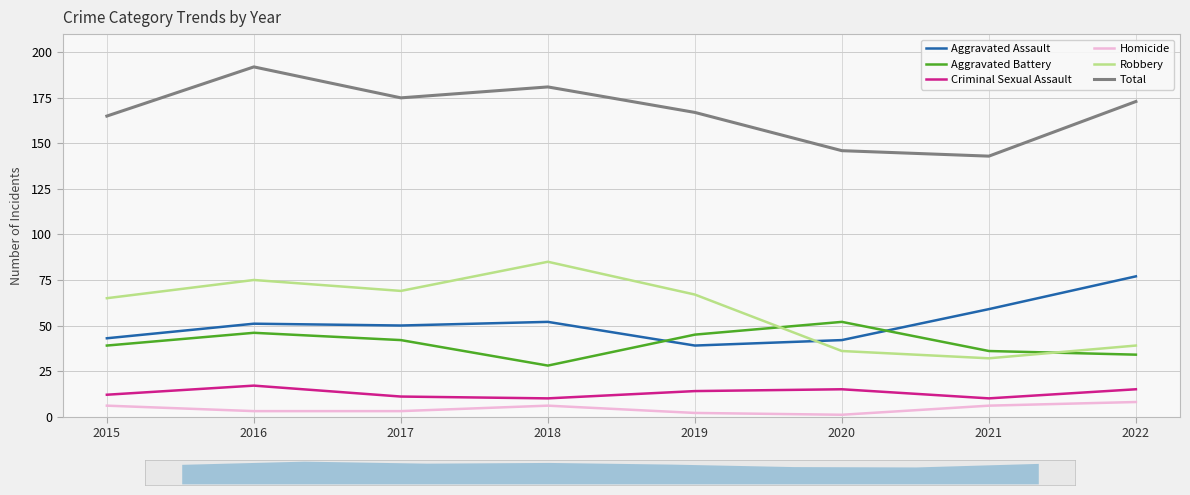

Does the chart display data point markers on the line(s)?

No